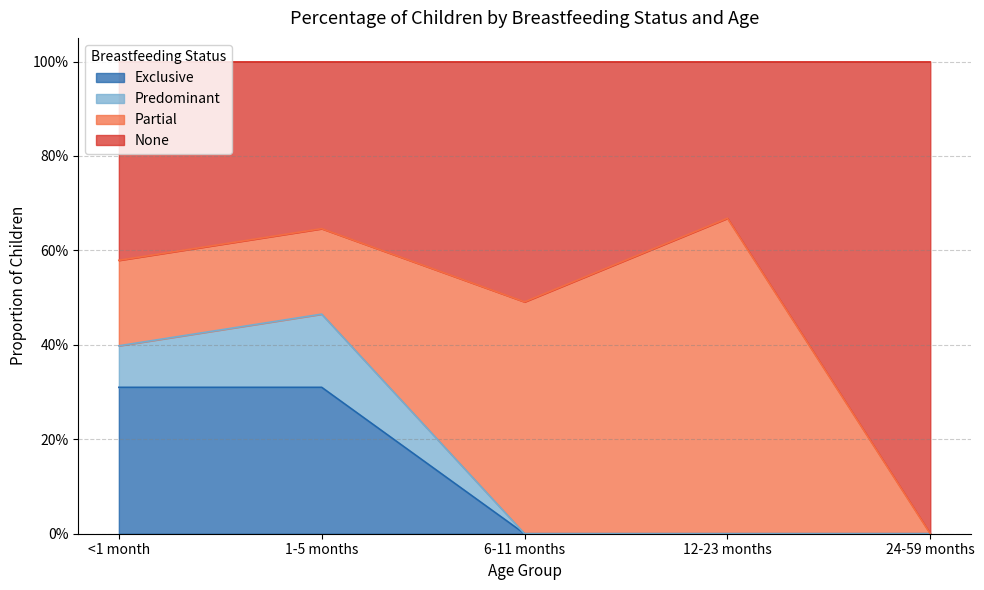

Count the None values in the range 0 to 1.

5